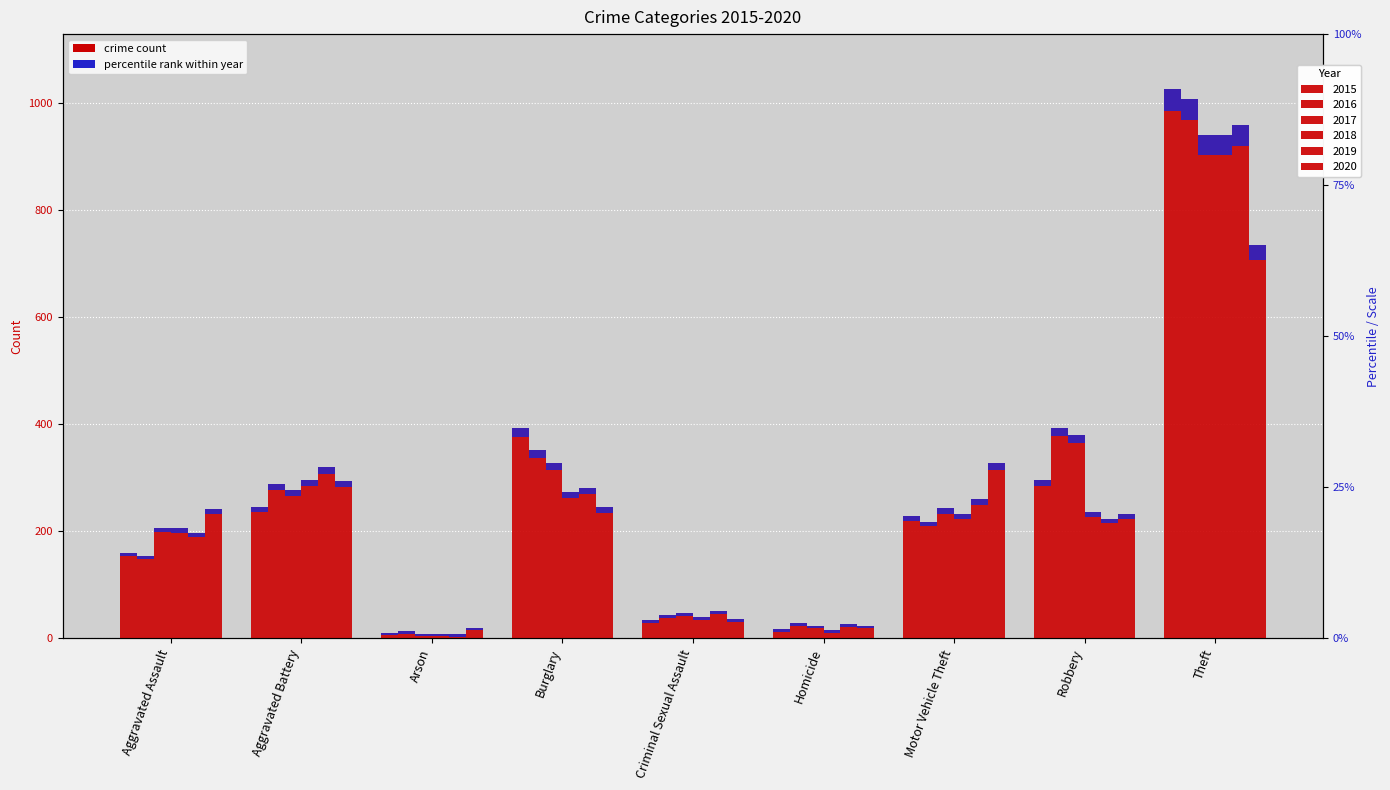

What position from the right is Criminal Sexual Assault?

5